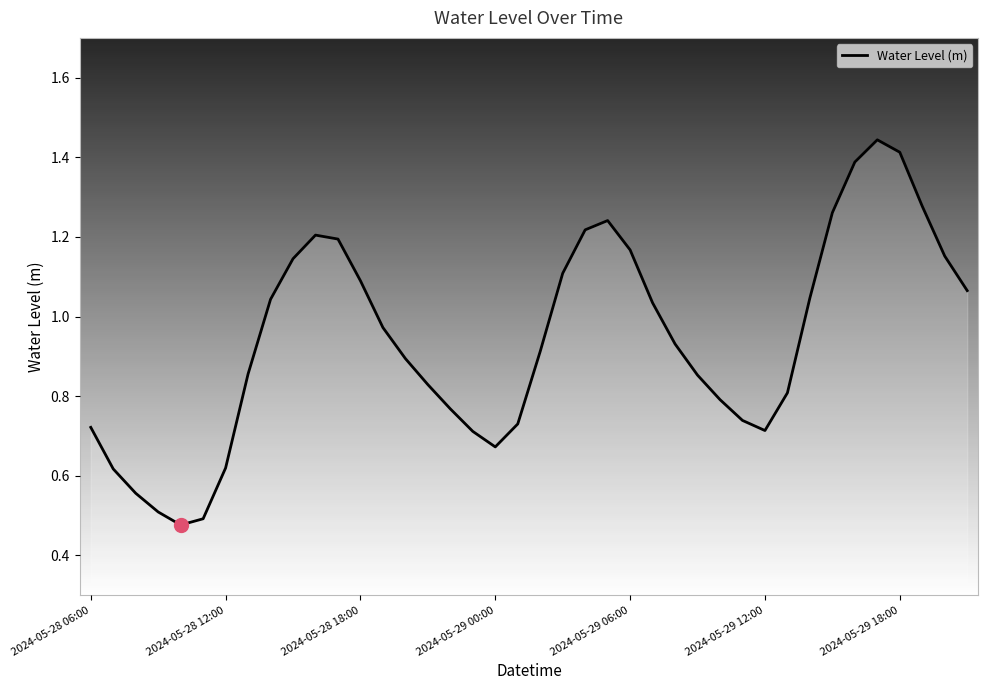

How many interior local peaks (higher than both neighbors) does the data have?

3